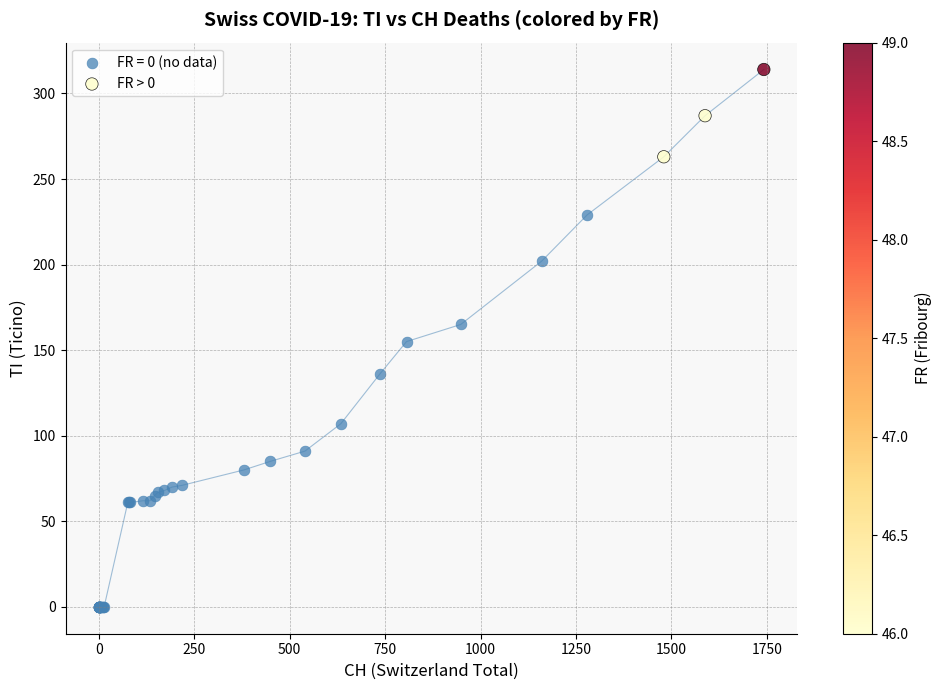

Which series has the largest Y range (max minus min)?

FR = 0 (no data)